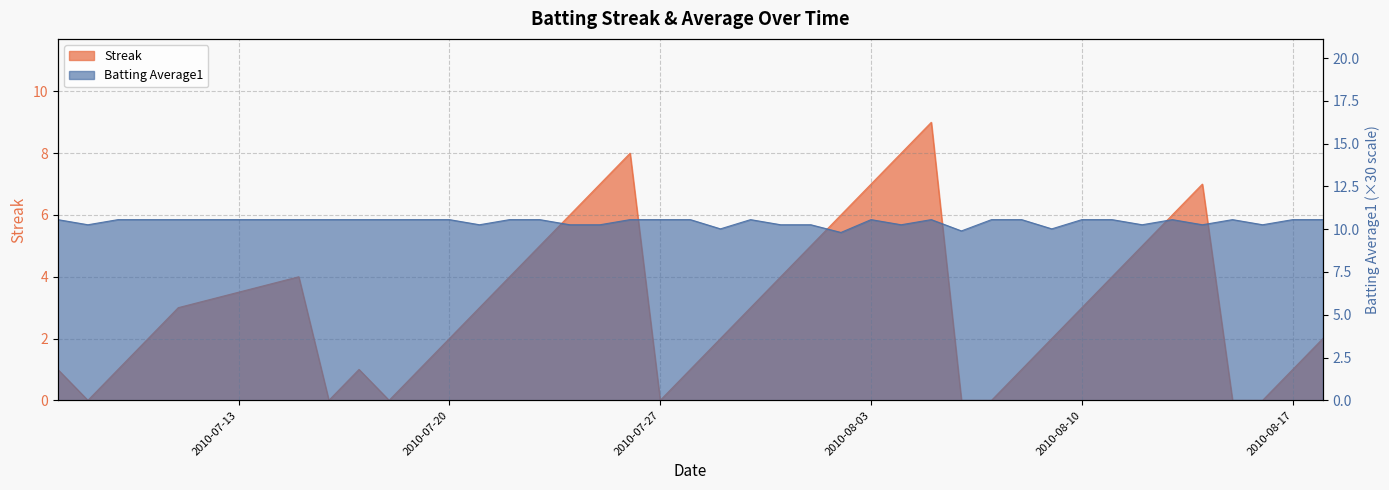

Rank the series by their maximum value, from lowest to highest.

Streak, Batting Average1